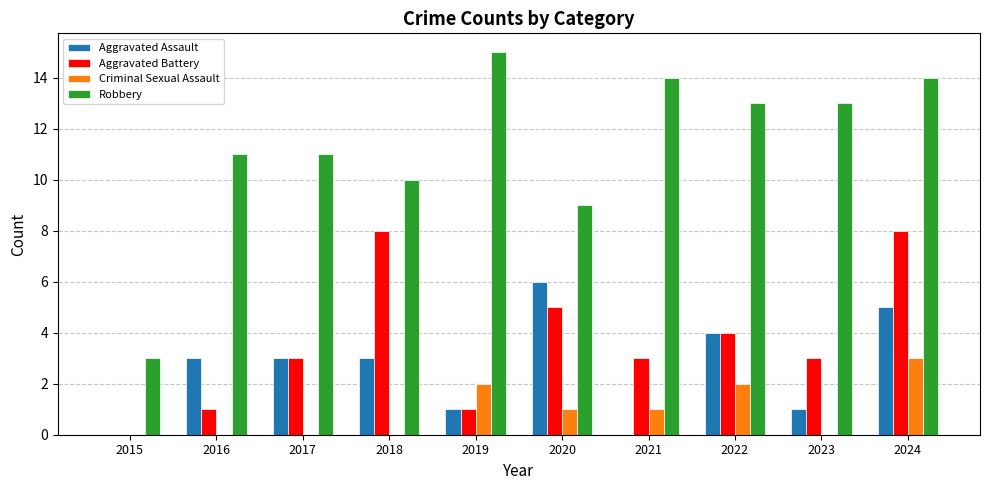

At which label is Aggravated Battery closest to 4?

2022